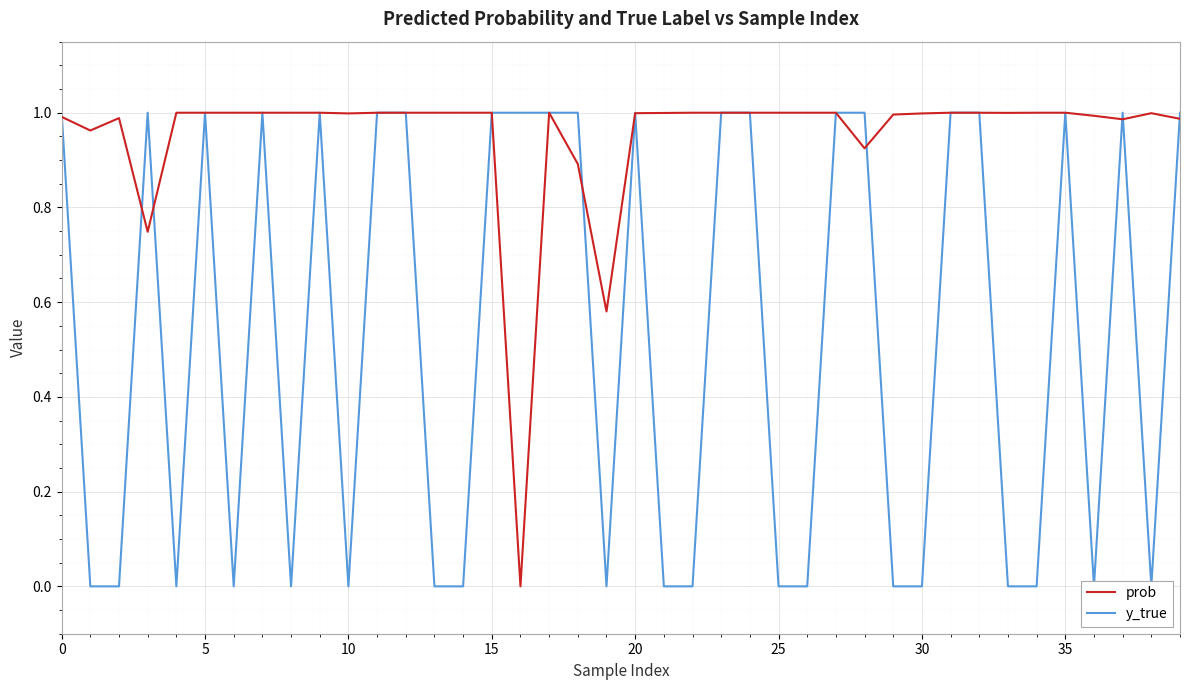

Count the y_true values in the range 0 to 1.

40